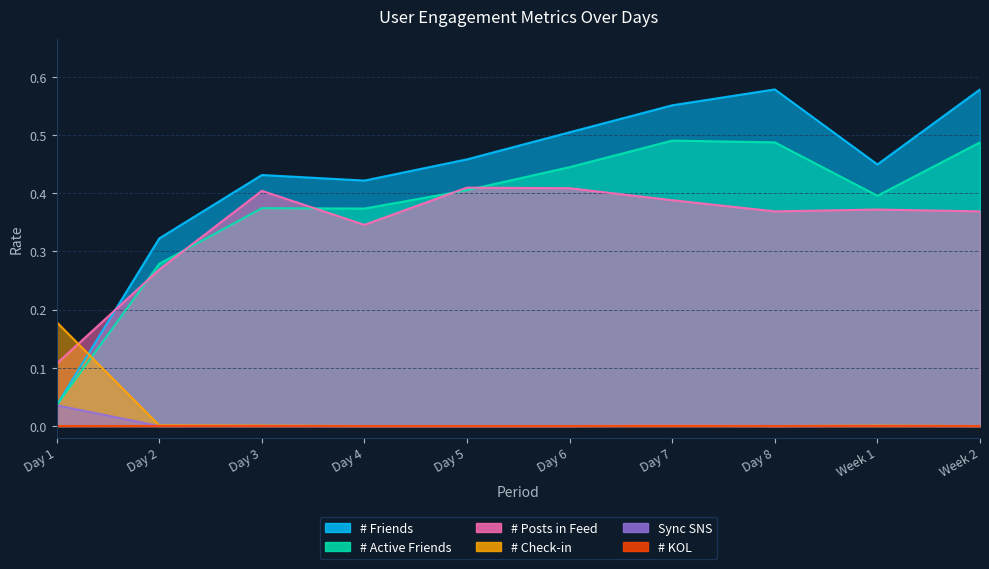

What is the total value across all series at Day 1?

0.4